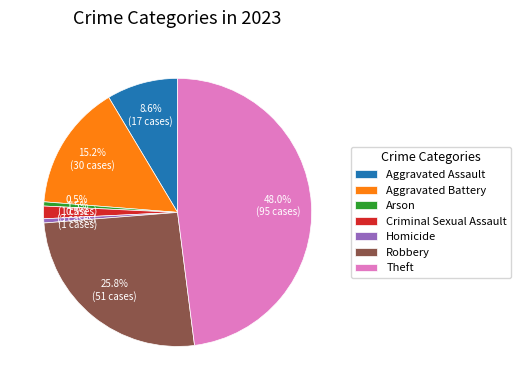

Is it true that Theft is 54% of the pie?

False